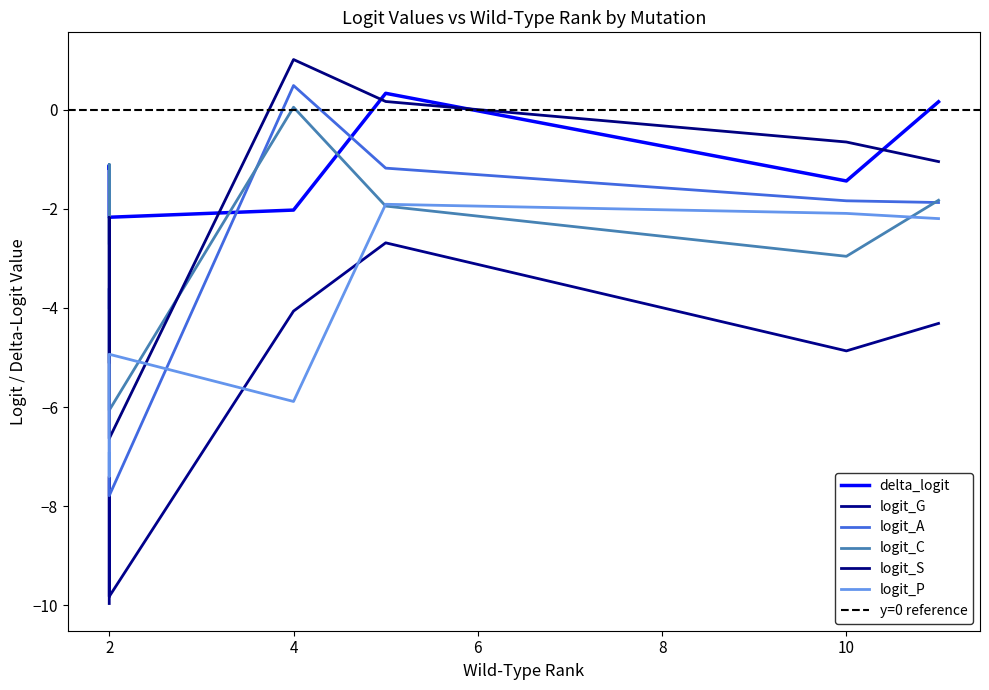

Count the number of categories in the chart.

7